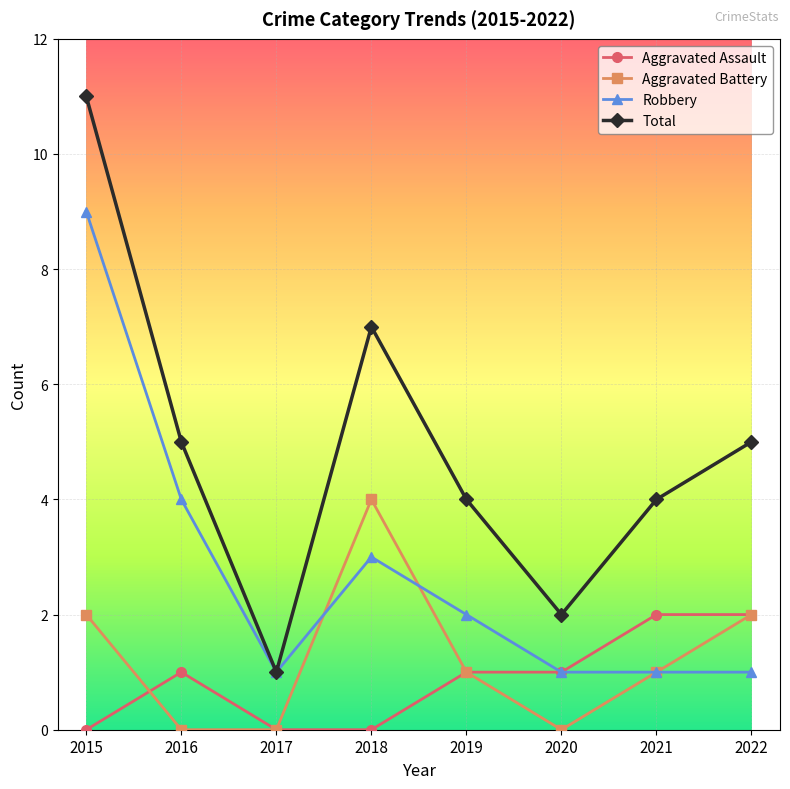

Between 2018 and 2020, which series saw the biggest shift?

Total